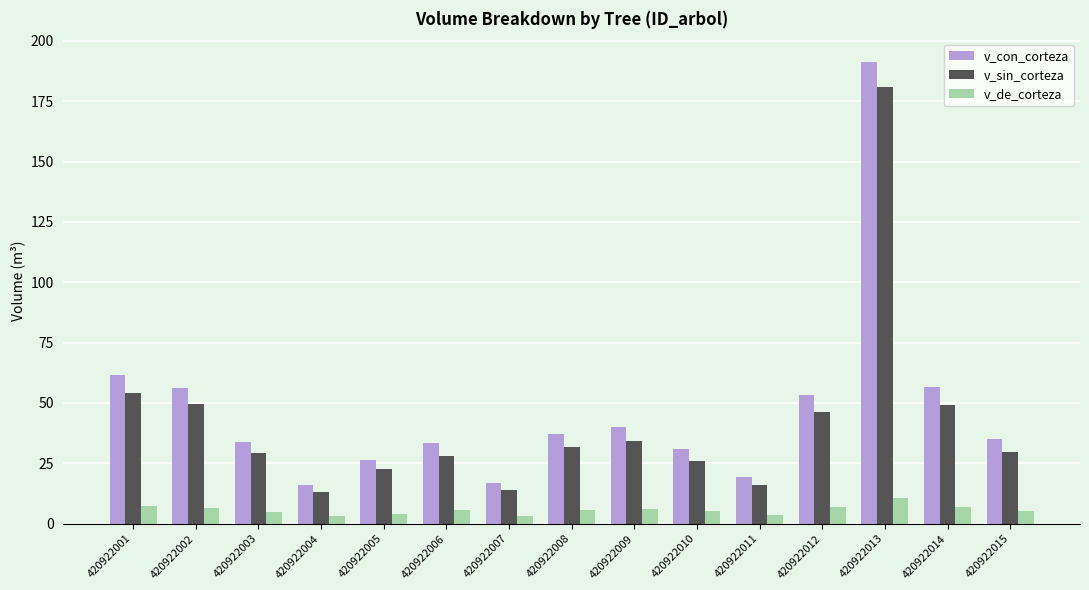

What is the total value across all series at 420922013?

382.8